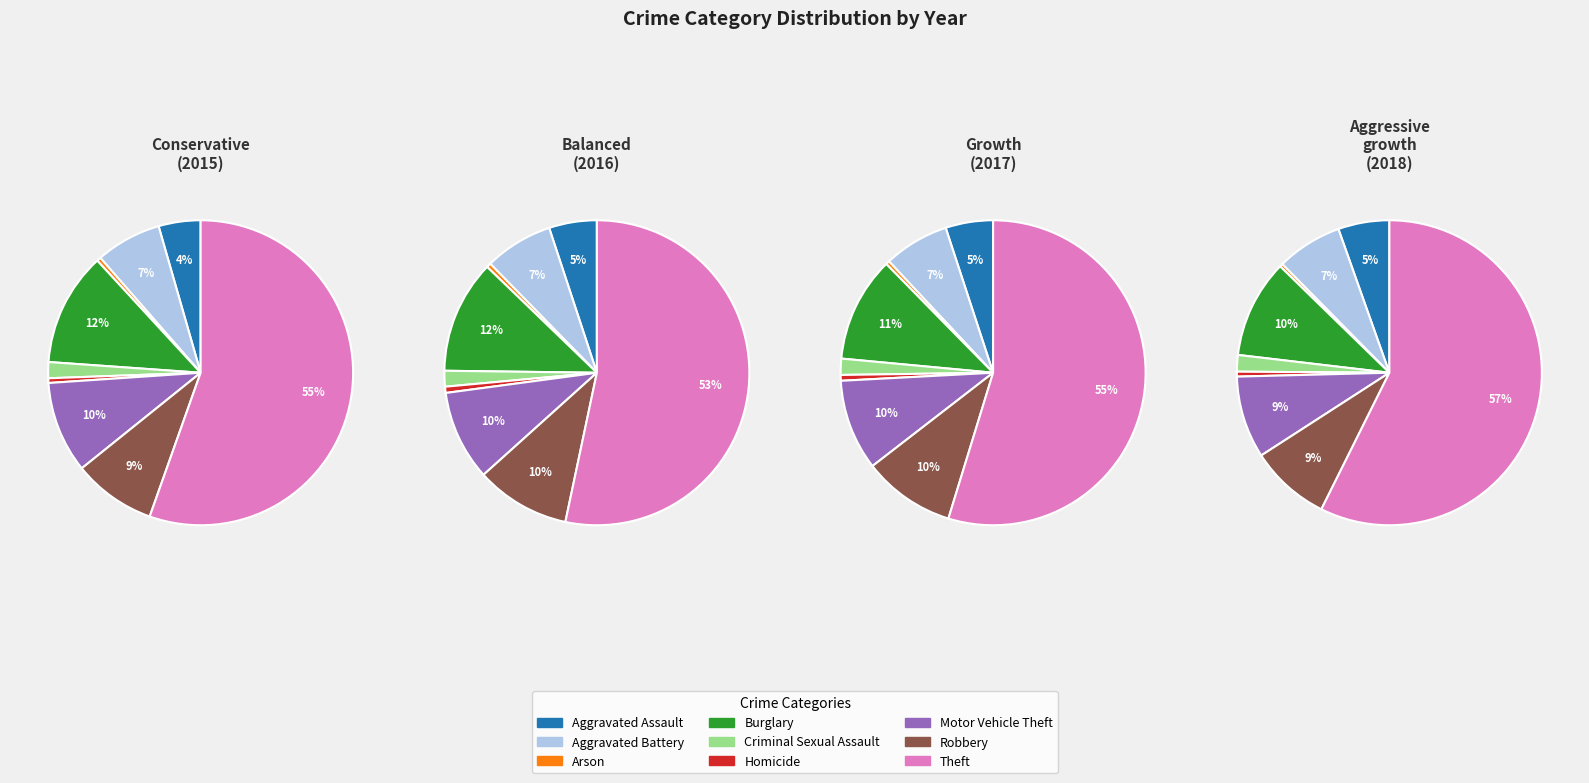

Does Arson account for over 50% of the chart?

No